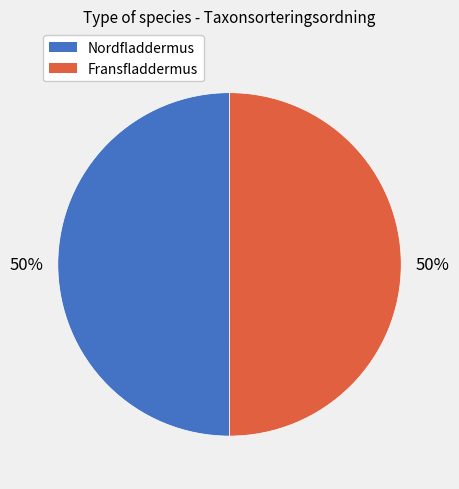

To the nearest percent, what is the combined percentage of Nordfladdermus and Fransfladdermus?

100%